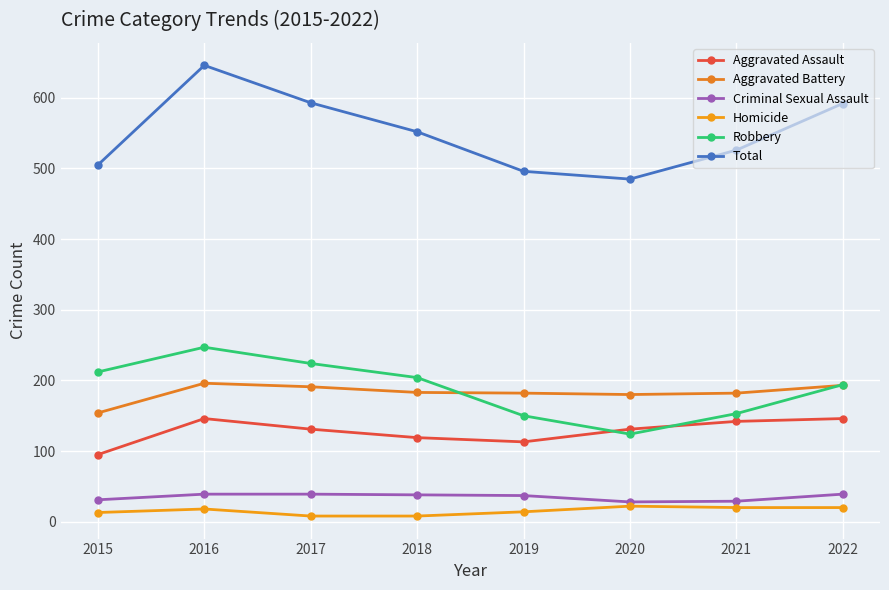

What are all the series names shown in the legend?

Aggravated Assault, Aggravated Battery, Criminal Sexual Assault, Homicide, Robbery, Total